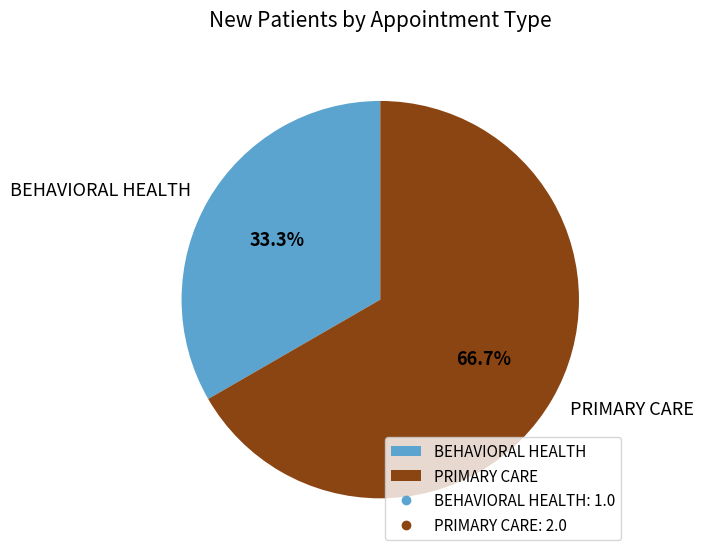

To the nearest percent, what portion does PRIMARY CARE represent?

67%